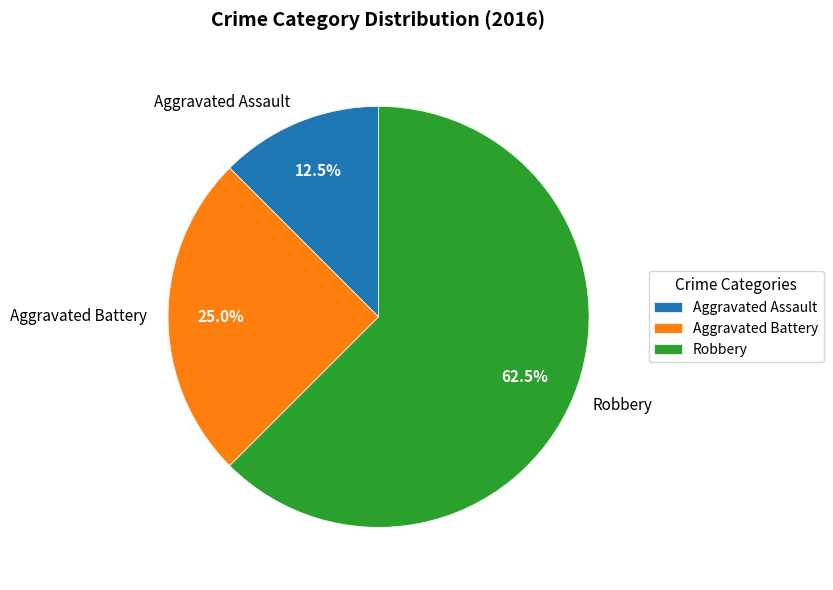

How much of the chart is everything except Aggravated Battery?

75.0%